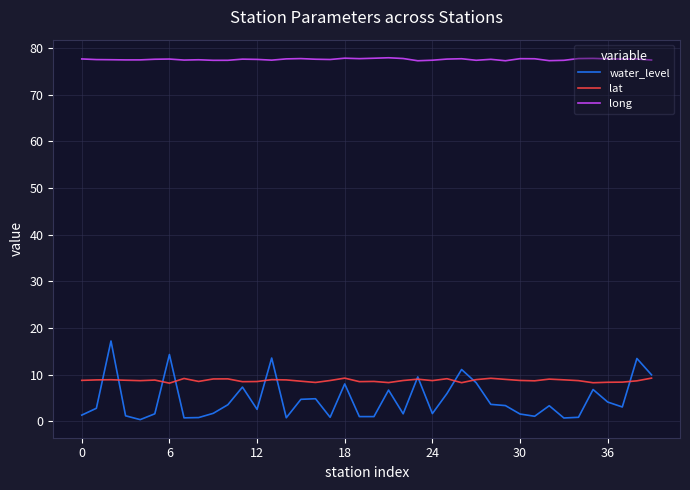

At how many categories does at least one series exceed 32?

40